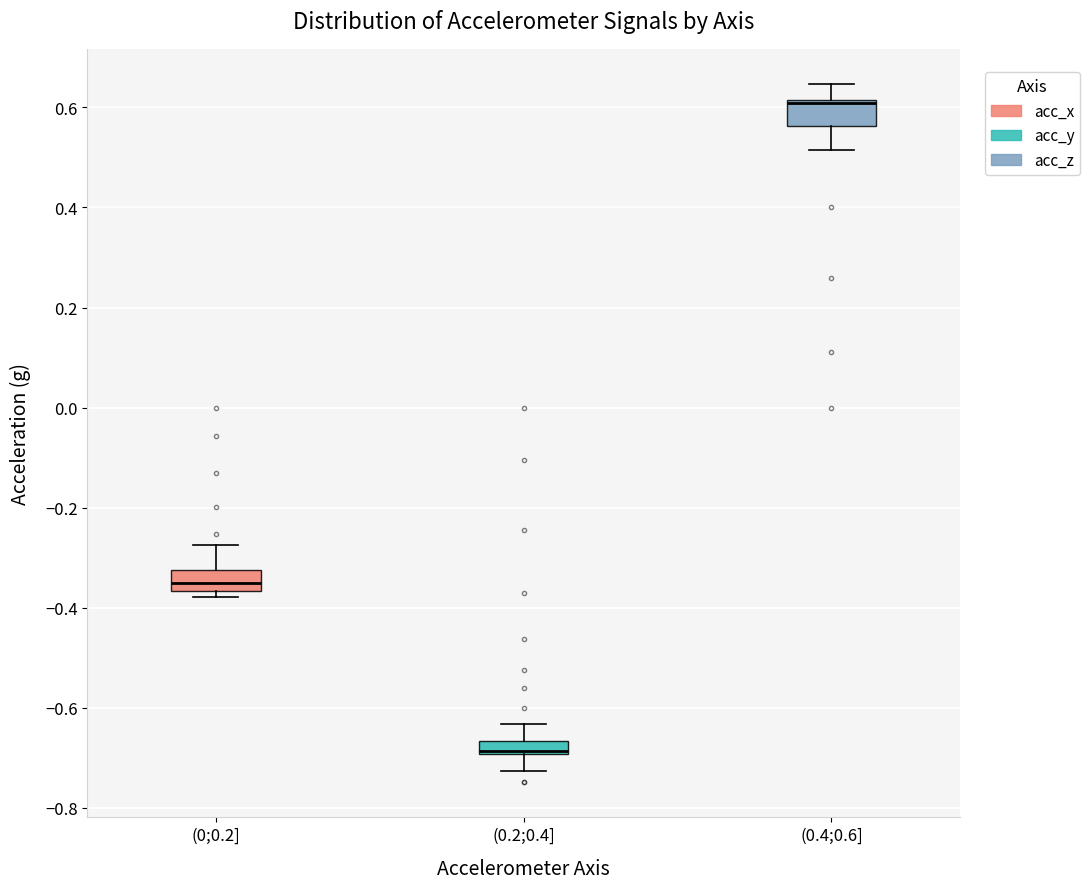

Where is the upper edge of the box for (0;0.2] on the y-axis? The values are not printed on the chart, so give them approximately, as read against the axis.

-0.32